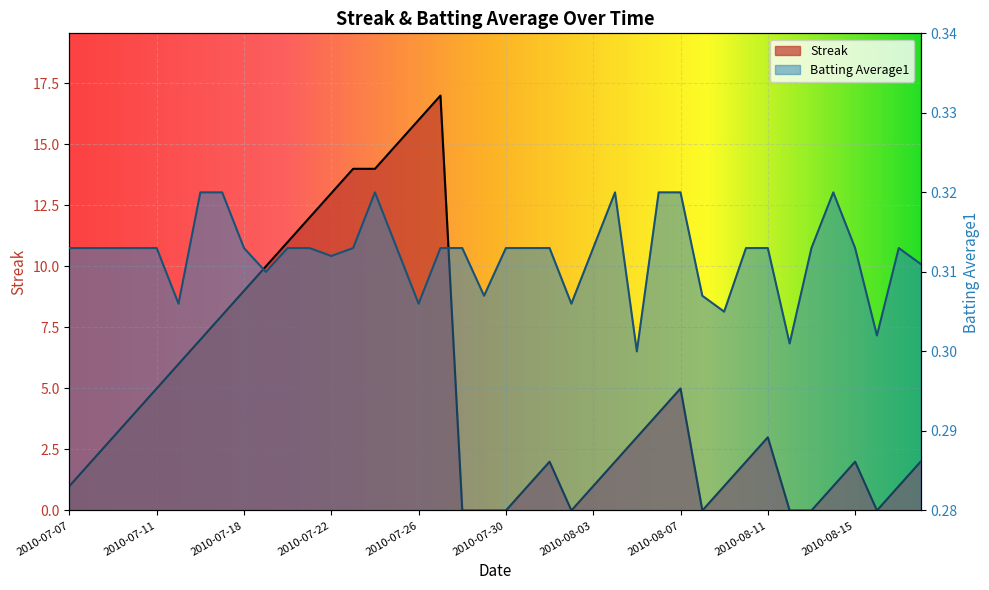

How many data points in Streak are above 3?

17